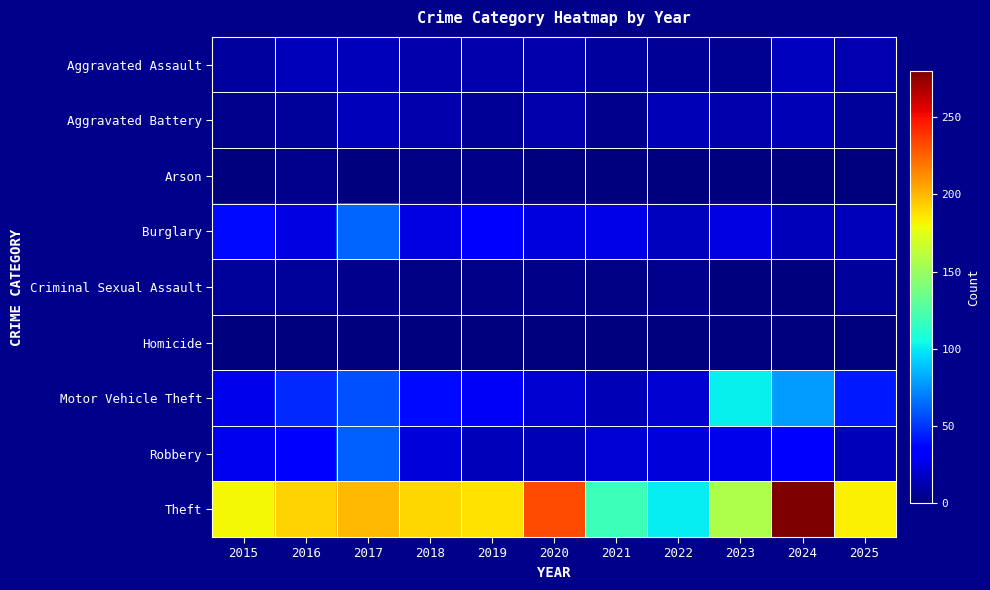

What is the spread (max minus min) of values at 2020?

231